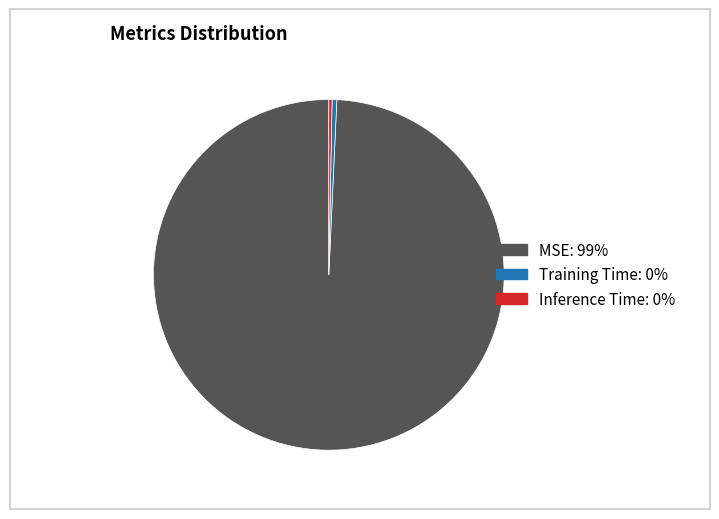

Does Inference Time represent more than half of the total?

No